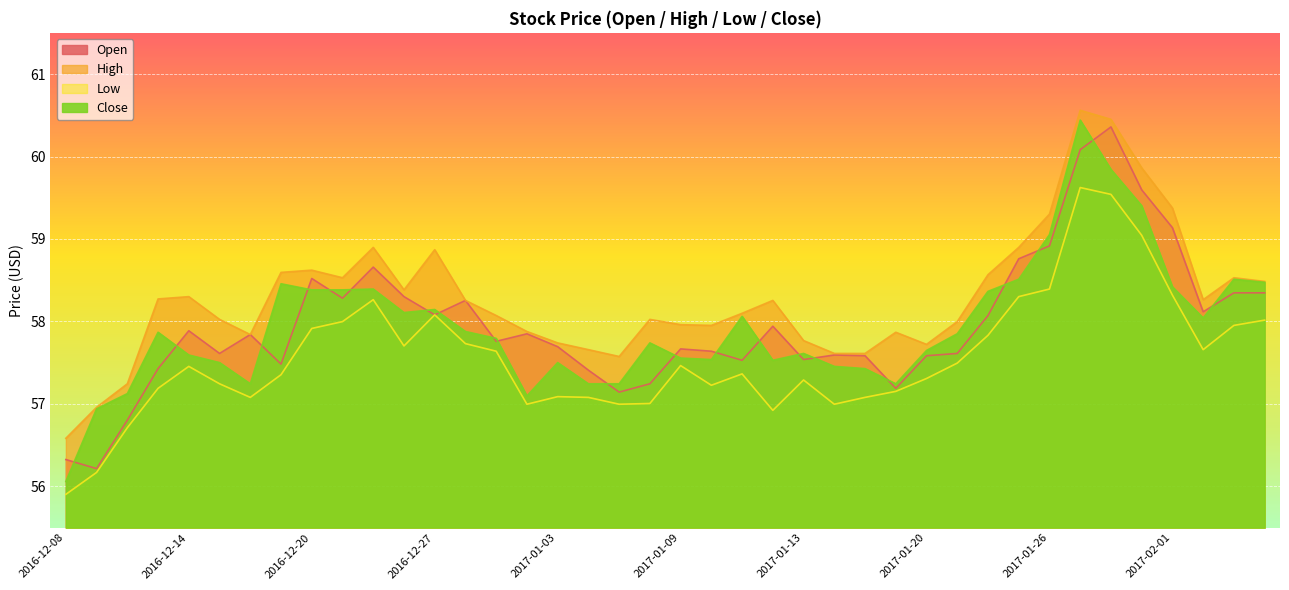

The value of Close at 2016-12-16 is 28.4. True or false?

False